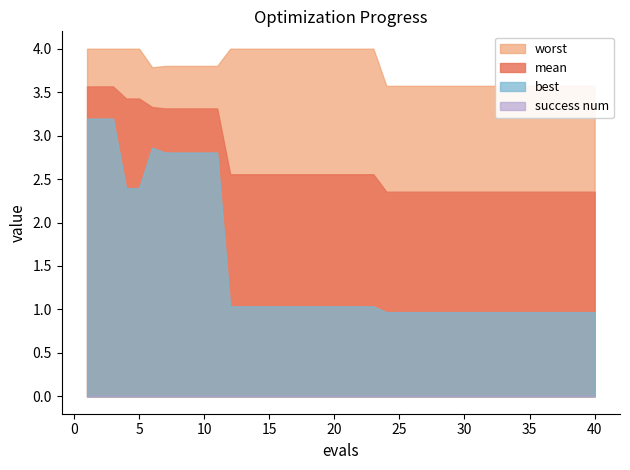

True or false: success num has a value of 0.0 at 40.

True